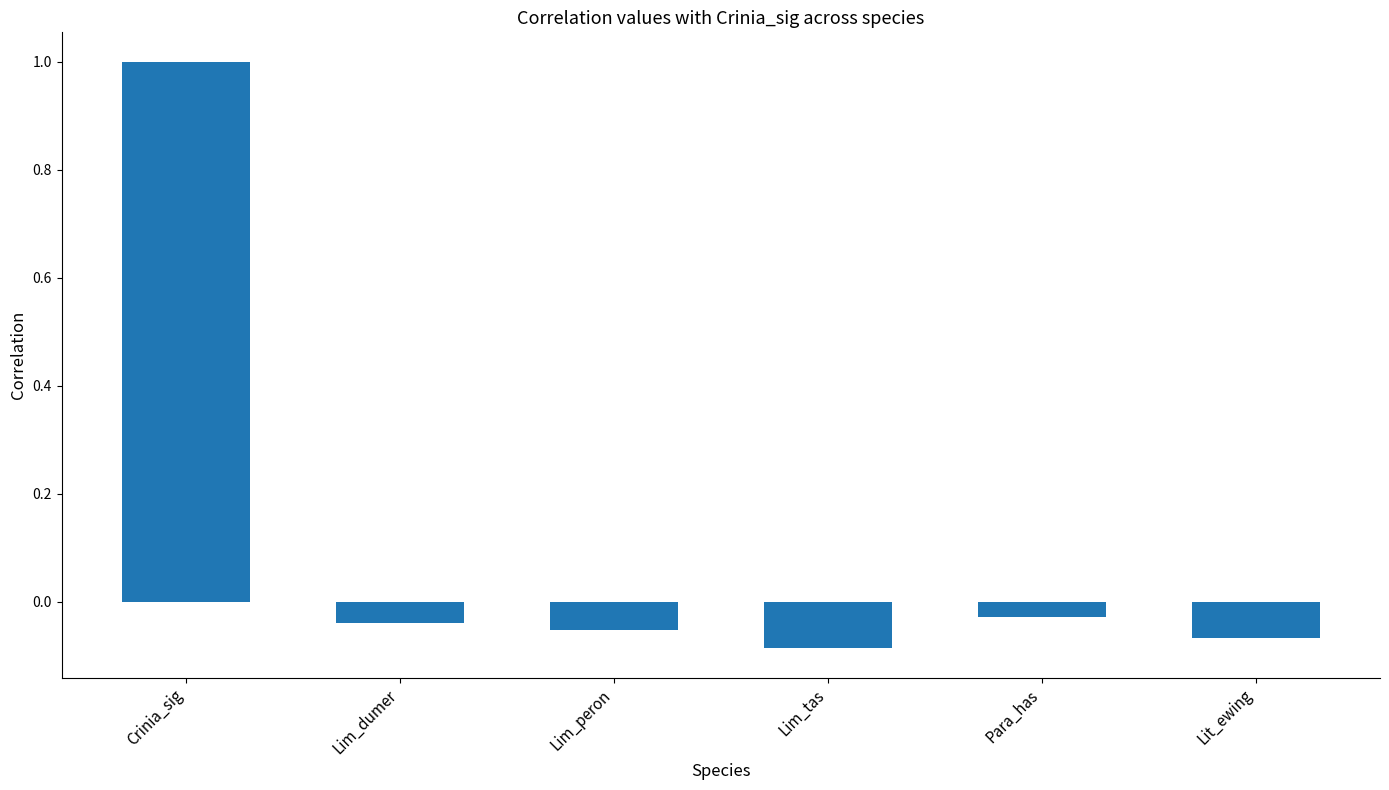

What position from the left is Lim_dumer?

2